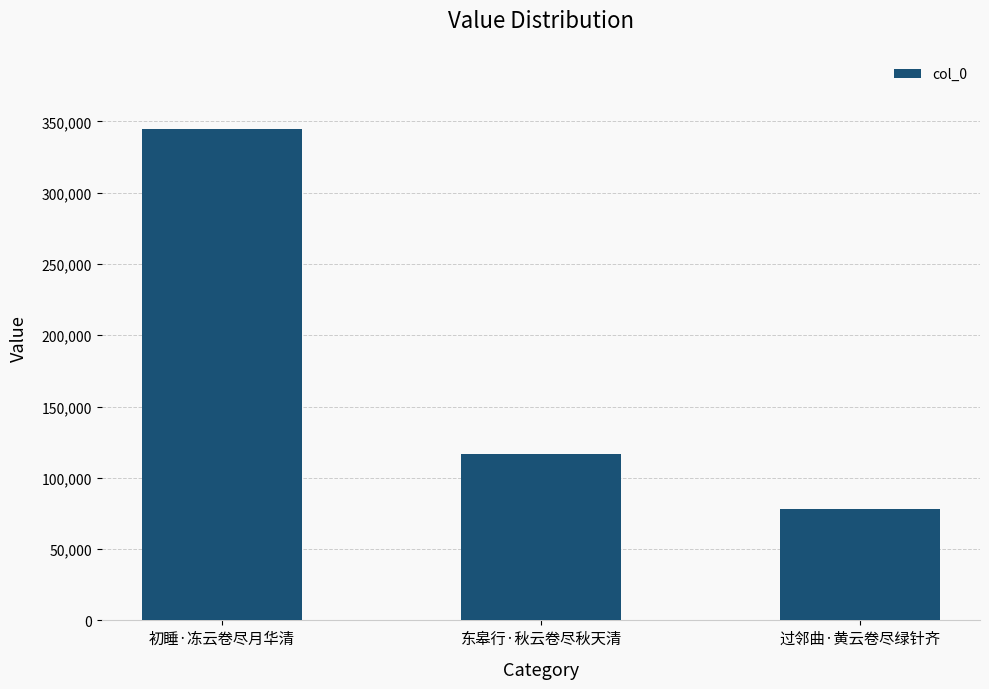

What is the ratio of the value at 过邻曲·黄云卷尽绿针齐 to the value at 初睡·冻云卷尽月华清?

0.2